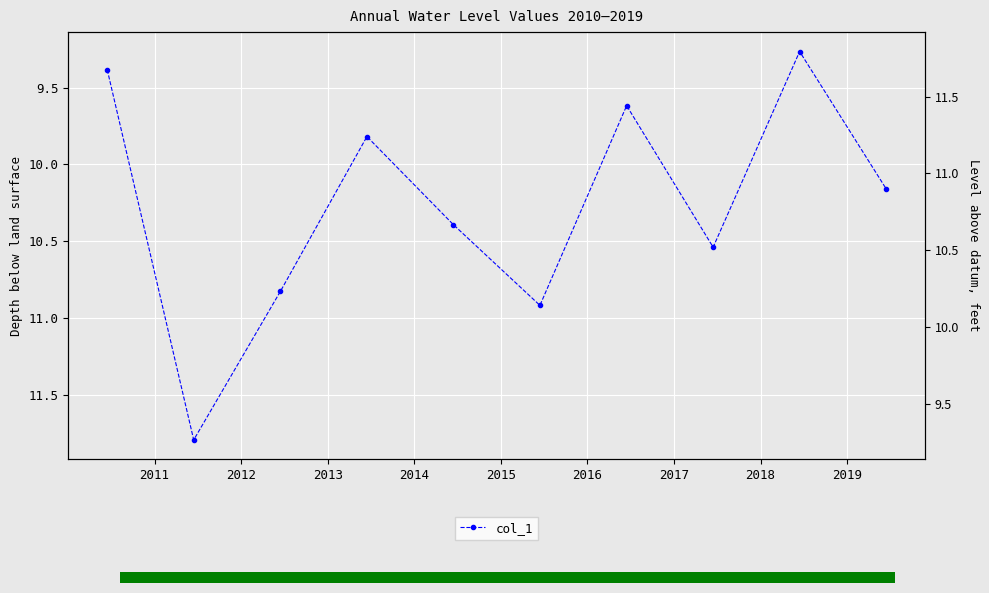

Reading left to right, transcribe all the data shown in this chart.

9.4	11.8	10.8	9.8	10.4	10.9	9.6	10.5	9.3	10.2